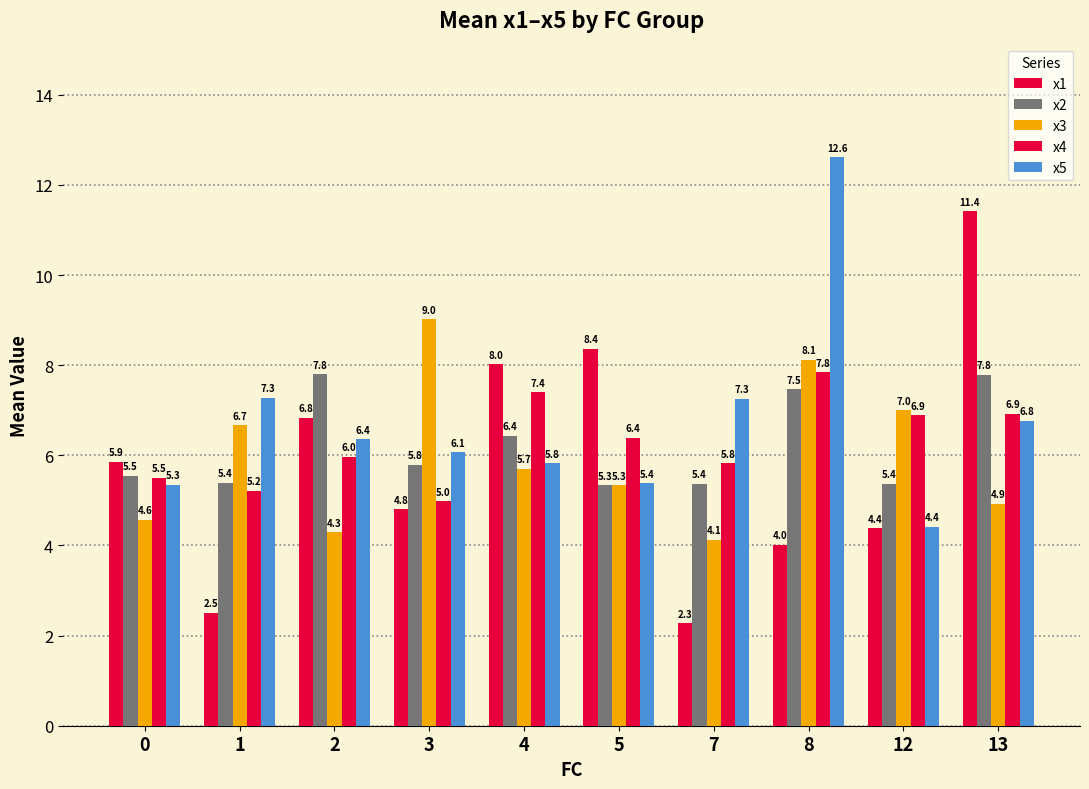

How many bars are there in total?

50